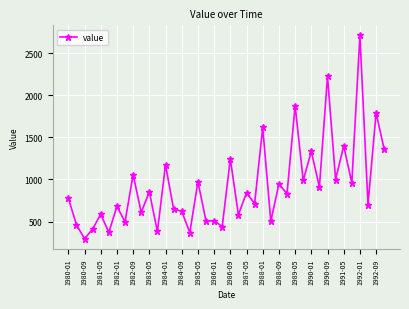

What is the minimum value shown in the chart?

296